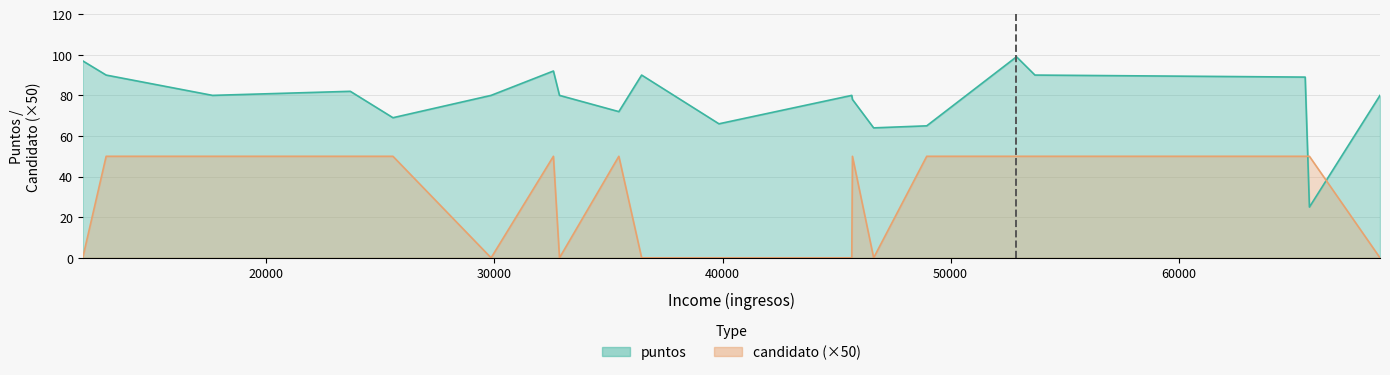

What is the difference between the second highest and second lowest values in the candidato series?

1